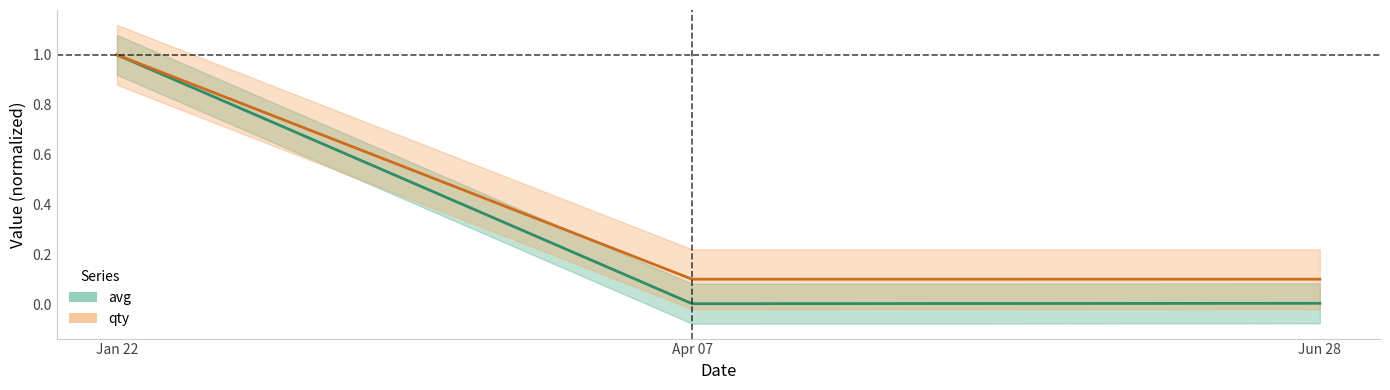

What is the average value of the qty series?

0.4